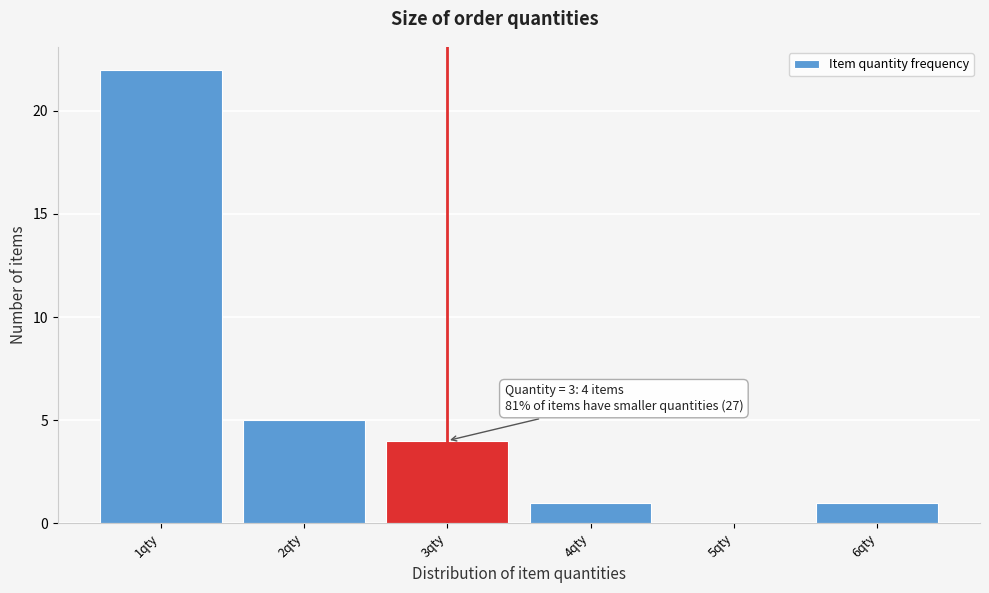

Over which range of the x-axis is the bar tallest?

0.5 to 1.5